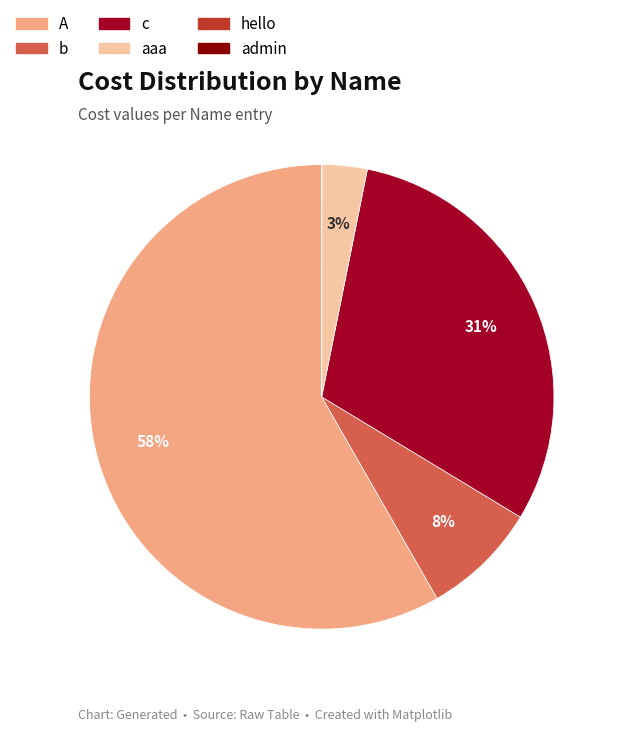

What percentage is the c slice, to the nearest percent?

31%